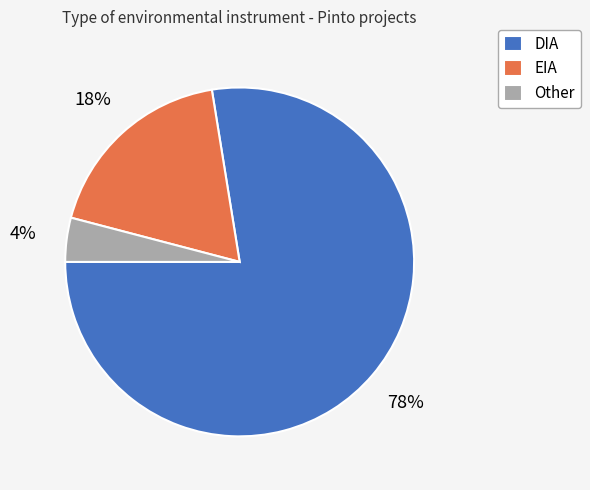

Does DIA account for over 50% of the chart?

Yes